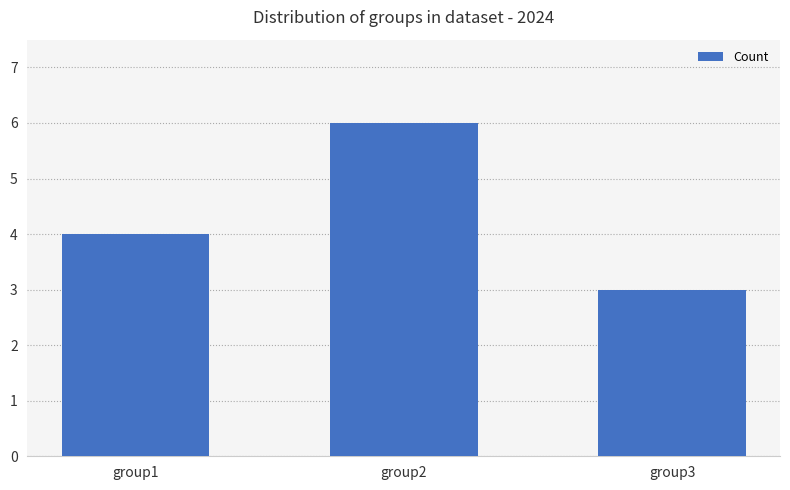

What is the greatest value displayed?

6